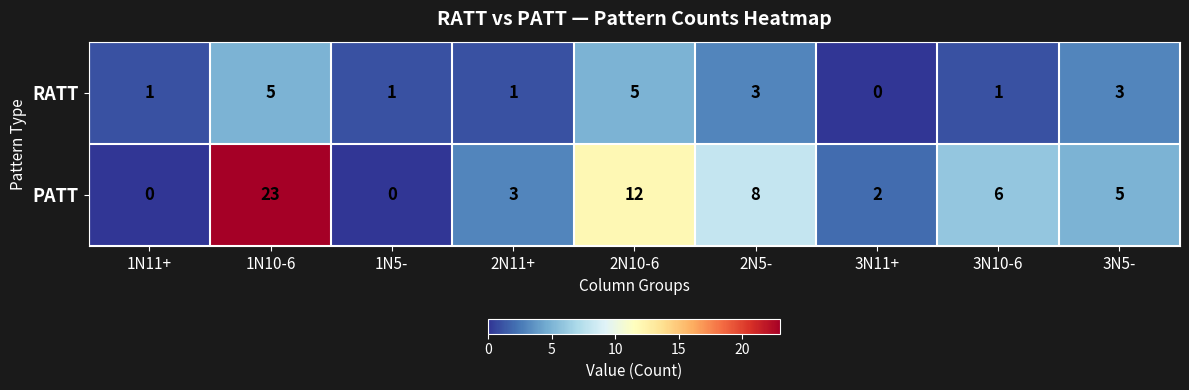

Reading left to right, list all the values displayed in this chart.

RATT: 1	5	1	1	5	3	0	1	3
PATT: 0	23	0	3	12	8	2	6	5